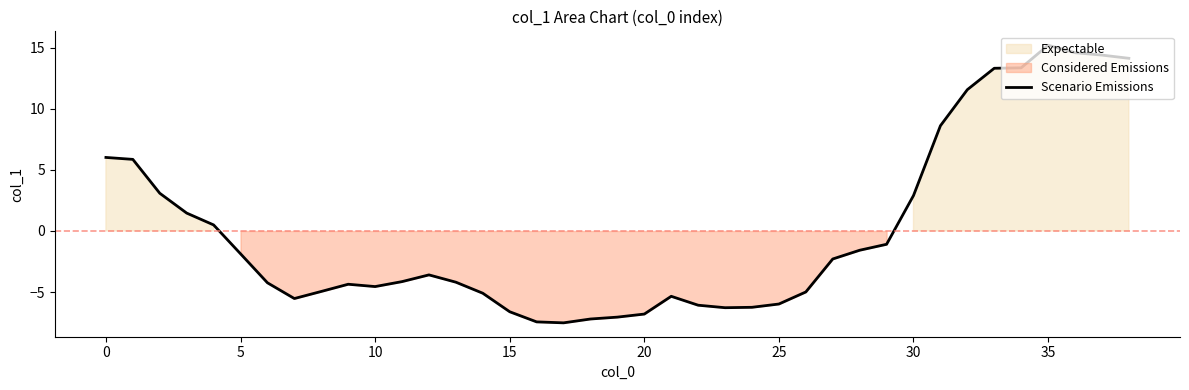

At which label does Scenario Emissions reach its peak?

35